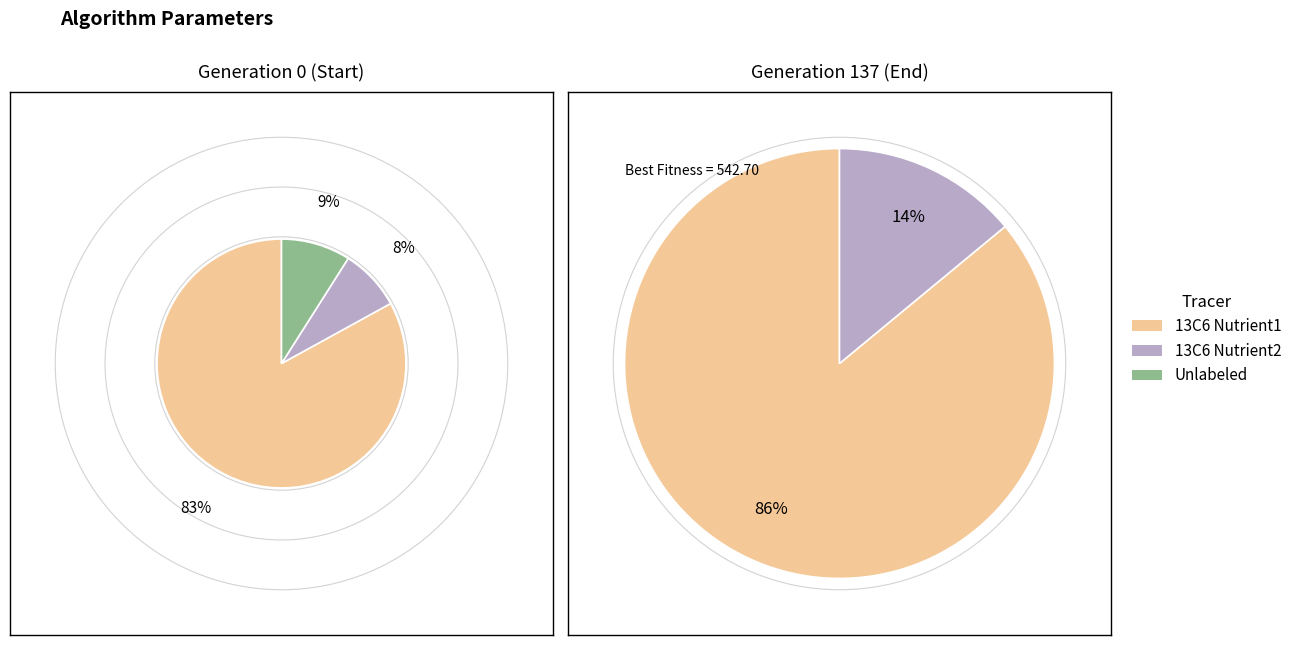

Do gen 0 and gen 1 together represent more than half of the pie?

Yes